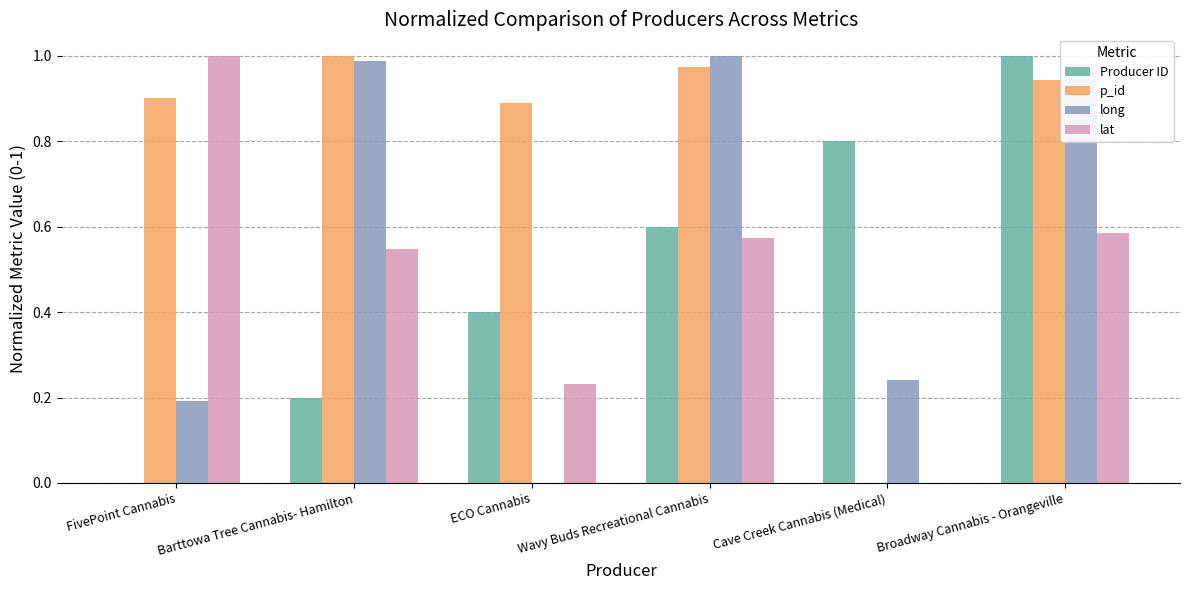

Between ECO Cannabis and Cave Creek Cannabis (Medical), which series saw the biggest shift?

p_id